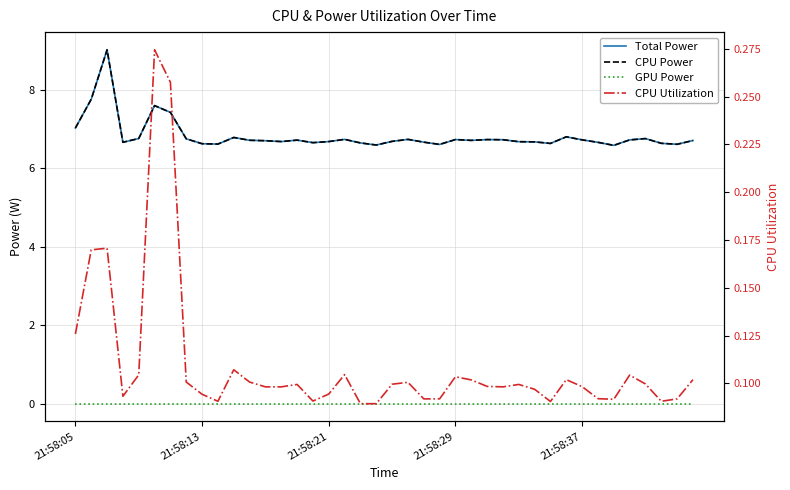

True or false: CPU Power has a value of 6.7 at 35.

True